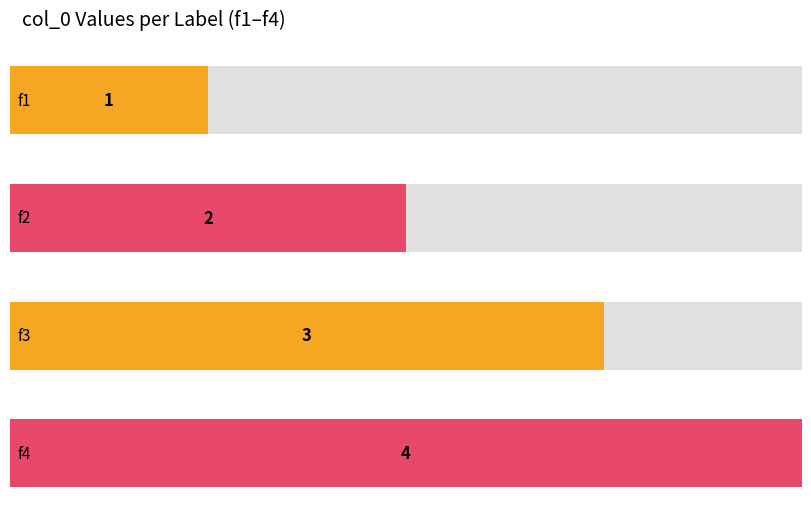

Between f4 and f1, which is larger?

f4